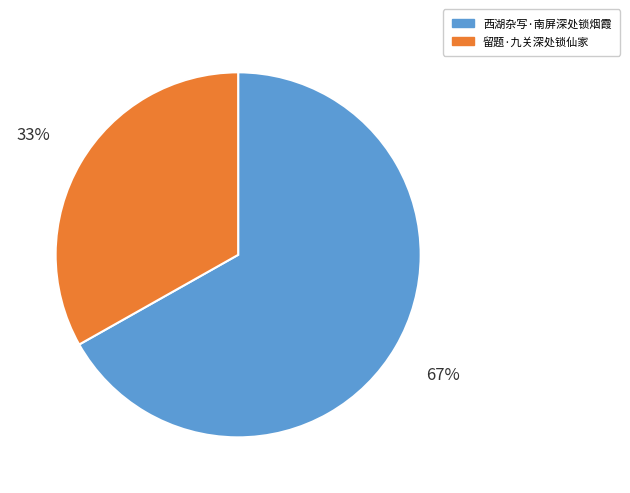

Which category has the smallest portion of the pie?

留题·九关深处锁仙家